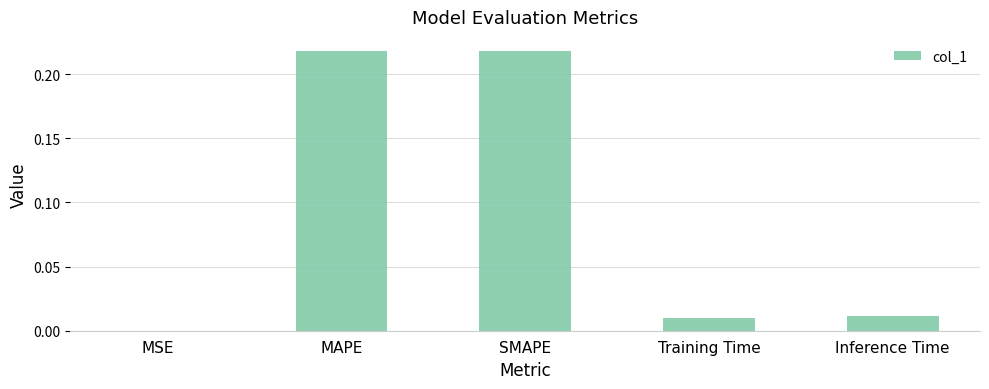

Are the bars horizontal?

No